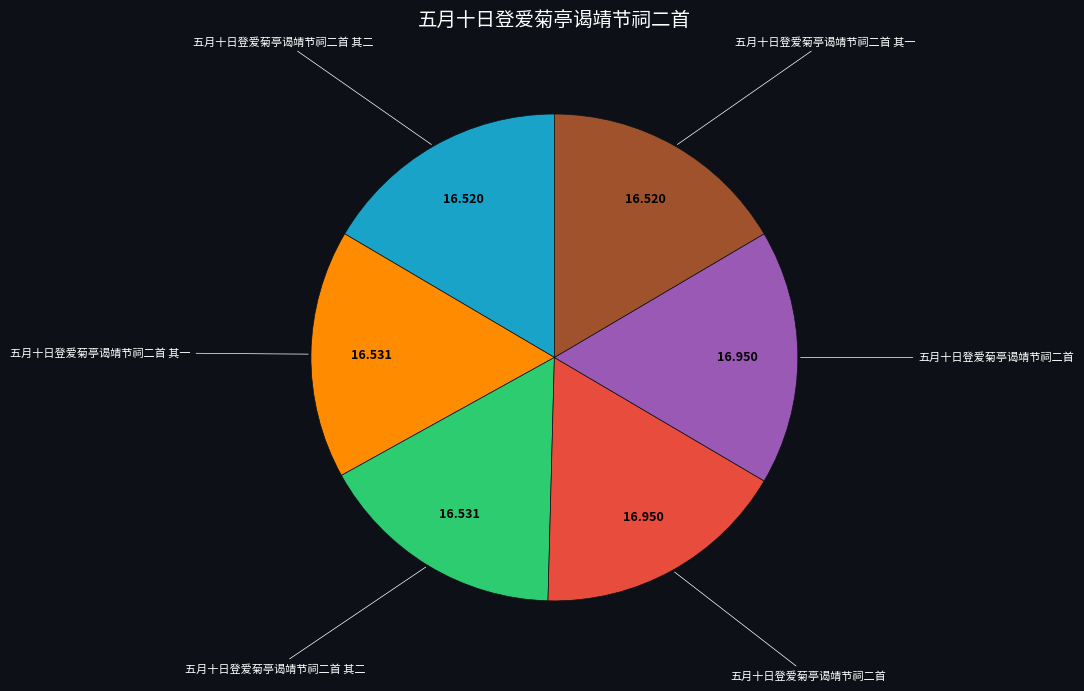

Is there any slice that represents more than half of the pie?

No